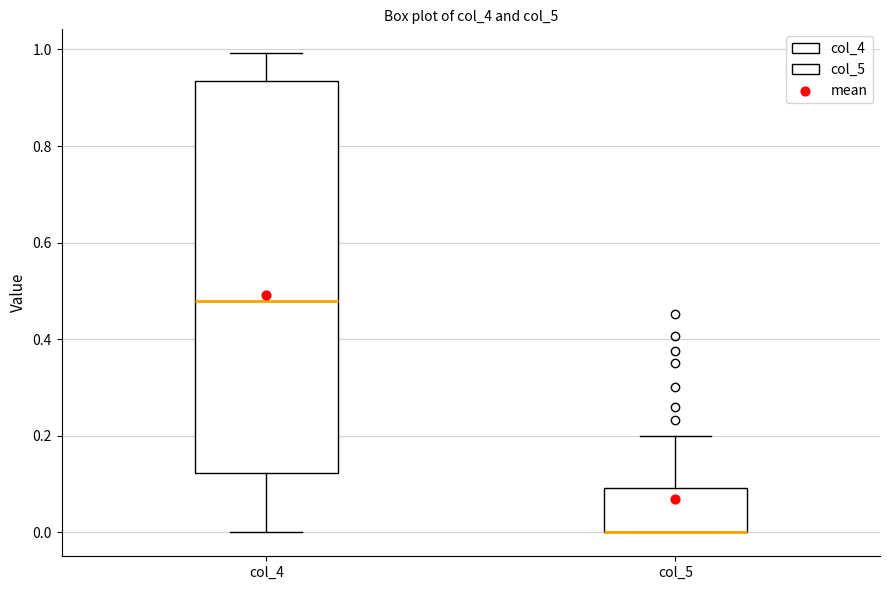

Where does the upper whisker of the box for col_5 end on the y-axis? The values are not printed on the chart, so give them approximately, as read against the axis.

0.20